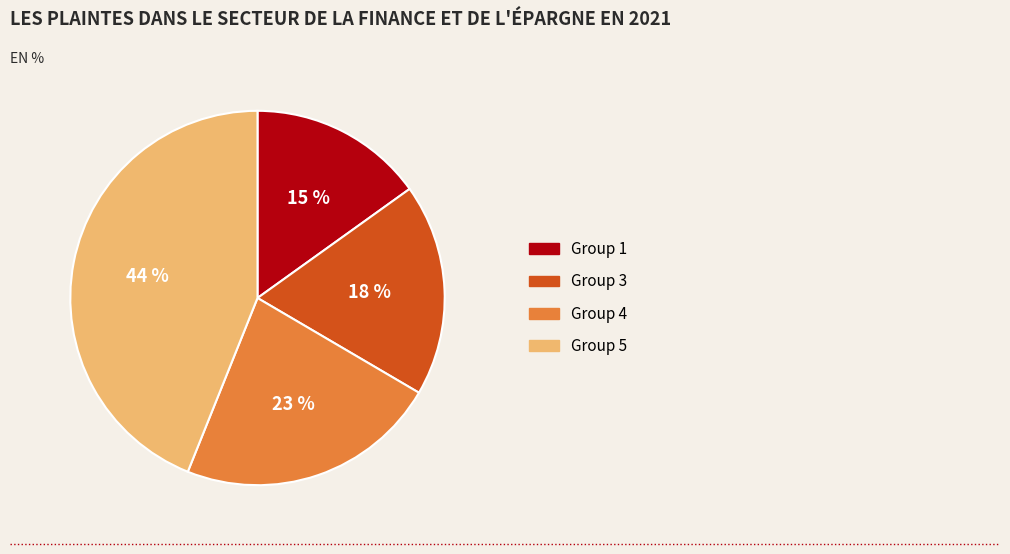

Is there a majority slice in this chart?

No